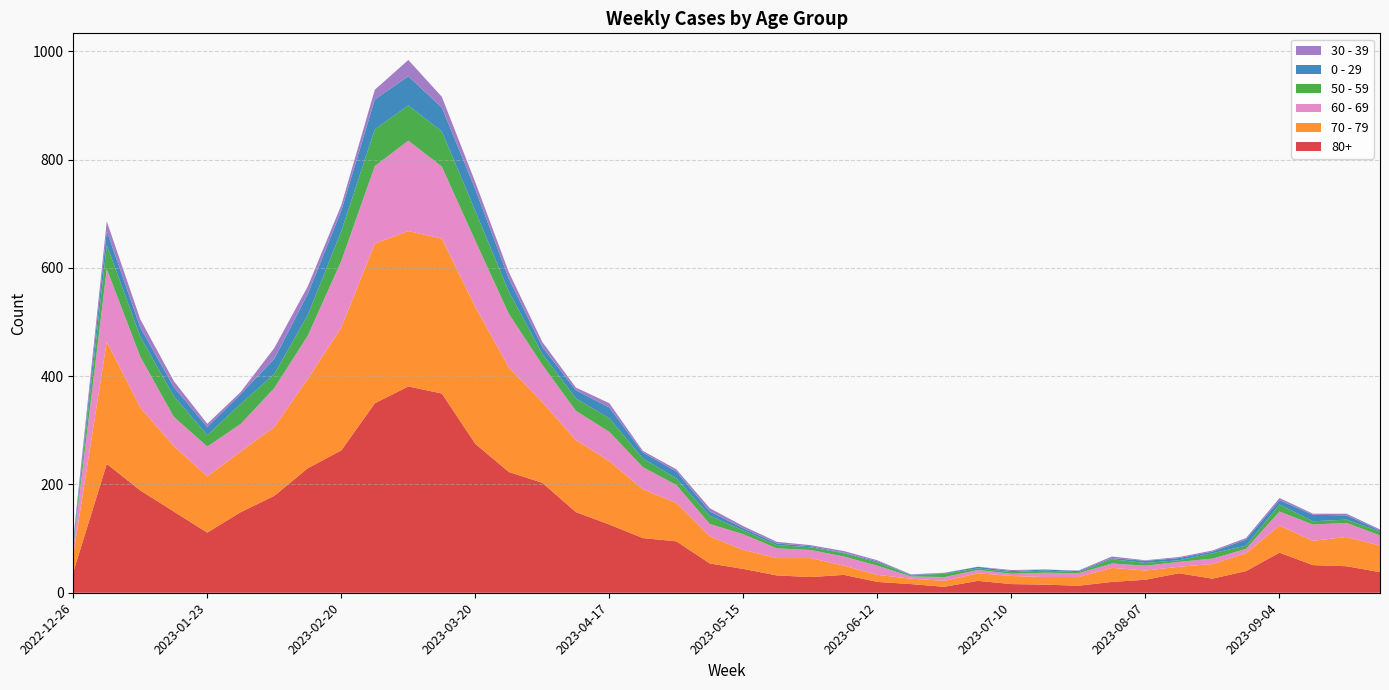

Reading left to right, list all the values displayed in this chart.

80+: 2022-12-26=38	2023-01-02=238	2023-01-09=189	2023-01-16=150	2023-01-23=111	2023-01-30=149	2023-02-06=179	2023-02-13=230	2023-02-20=263	2023-02-27=350	2023-03-06=381	2023-03-13=368	2023-03-20=275	2023-03-27=223	2023-04-03=203	2023-04-10=149	2023-04-17=126	2023-04-24=101	2023-05-01=95	2023-05-08=54	2023-05-15=44	2023-05-22=32	2023-05-29=29	2023-06-05=33	2023-06-12=20	2023-06-19=16	2023-06-26=11	2023-07-03=22	2023-07-10=16	2023-07-17=15	2023-07-24=13	2023-07-31=20	2023-08-07=24	2023-08-14=36	2023-08-21=26	2023-08-28=40	2023-09-04=74	2023-09-11=51	2023-09-18=49	2023-09-25=38
70 - 79: 2022-12-26=32	2023-01-02=226	2023-01-09=153	2023-01-16=121	2023-01-23=104	2023-01-30=112	2023-02-06=127	2023-02-13=165	2023-02-20=227	2023-02-27=295	2023-03-06=287	2023-03-13=286	2023-03-20=253	2023-03-27=193	2023-04-03=149	2023-04-10=133	2023-04-17=117	2023-04-24=90	2023-05-01=71	2023-05-08=50	2023-05-15=35	2023-05-22=32	2023-05-29=35	2023-06-05=17	2023-06-12=13	2023-06-19=10	2023-06-26=11	2023-07-03=14	2023-07-10=15	2023-07-17=14	2023-07-24=16	2023-07-31=26	2023-08-07=17	2023-08-14=12	2023-08-21=27	2023-08-28=33	2023-09-04=50	2023-09-11=45	2023-09-18=54	2023-09-25=49
60 - 69: 2022-12-26=16	2023-01-02=134	2023-01-09=94	2023-01-16=54	2023-01-23=55	2023-01-30=51	2023-02-06=72	2023-02-13=80	2023-02-20=123	2023-02-27=143	2023-03-06=167	2023-03-13=133	2023-03-20=122	2023-03-27=99	2023-04-03=69	2023-04-10=54	2023-04-17=54	2023-04-24=41	2023-05-01=33	2023-05-08=23	2023-05-15=29	2023-05-22=18	2023-05-29=15	2023-06-05=17	2023-06-12=17	2023-06-19=4	2023-06-26=7	2023-07-03=6	2023-07-10=4	2023-07-17=8	2023-07-24=7	2023-07-31=8	2023-08-07=9	2023-08-14=9	2023-08-21=10	2023-08-28=8	2023-09-04=26	2023-09-11=30	2023-09-18=26	2023-09-25=19
50 - 59: 2022-12-26=5	2023-01-02=44	2023-01-09=37	2023-01-16=38	2023-01-23=21	2023-01-30=37	2023-02-06=26	2023-02-13=38	2023-02-20=55	2023-02-27=68	2023-03-06=65	2023-03-13=65	2023-03-20=55	2023-03-27=41	2023-04-03=20	2023-04-10=23	2023-04-17=25	2023-04-24=16	2023-05-01=12	2023-05-08=15	2023-05-15=7	2023-05-22=6	2023-05-29=5	2023-06-05=6	2023-06-12=6	2023-06-19=2	2023-06-26=6	2023-07-03=3	2023-07-10=3	2023-07-17=4	2023-07-24=2	2023-07-31=8	2023-08-07=5	2023-08-14=3	2023-08-21=10	2023-08-28=6	2023-09-04=13	2023-09-11=6	2023-09-18=6	2023-09-25=7
0 - 29: 2022-12-26=4	2023-01-02=26	2023-01-09=17	2023-01-16=17	2023-01-23=15	2023-01-30=18	2023-02-06=28	2023-02-13=39	2023-02-20=38	2023-02-27=55	2023-03-06=54	2023-03-13=44	2023-03-20=40	2023-03-27=24	2023-04-03=13	2023-04-10=15	2023-04-17=20	2023-04-24=11	2023-05-01=13	2023-05-08=8	2023-05-15=4	2023-05-22=3	2023-05-29=2	2023-06-05=1	2023-06-12=2	2023-06-19=1	2023-06-26=1	2023-07-03=3	2023-07-10=2	2023-07-17=2	2023-07-24=2	2023-07-31=2	2023-08-07=4	2023-08-14=4	2023-08-21=3	2023-08-28=11	2023-09-04=8	2023-09-11=12	2023-09-18=8	2023-09-25=2
30 - 39: 2022-12-26=5	2023-01-02=18	2023-01-09=15	2023-01-16=11	2023-01-23=6	2023-01-30=4	2023-02-06=20	2023-02-13=14	2023-02-20=10	2023-02-27=18	2023-03-06=30	2023-03-13=20	2023-03-20=13	2023-03-27=12	2023-04-03=9	2023-04-10=5	2023-04-17=8	2023-04-24=3	2023-05-01=4	2023-05-08=6	2023-05-15=4	2023-05-22=3	2023-05-29=2	2023-06-05=3	2023-06-12=2	2023-06-19=1	2023-06-26=1	2023-07-03=0	2023-07-10=2	2023-07-17=0	2023-07-24=1	2023-07-31=3	2023-08-07=1	2023-08-14=2	2023-08-21=2	2023-08-28=3	2023-09-04=4	2023-09-11=2	2023-09-18=3	2023-09-25=2